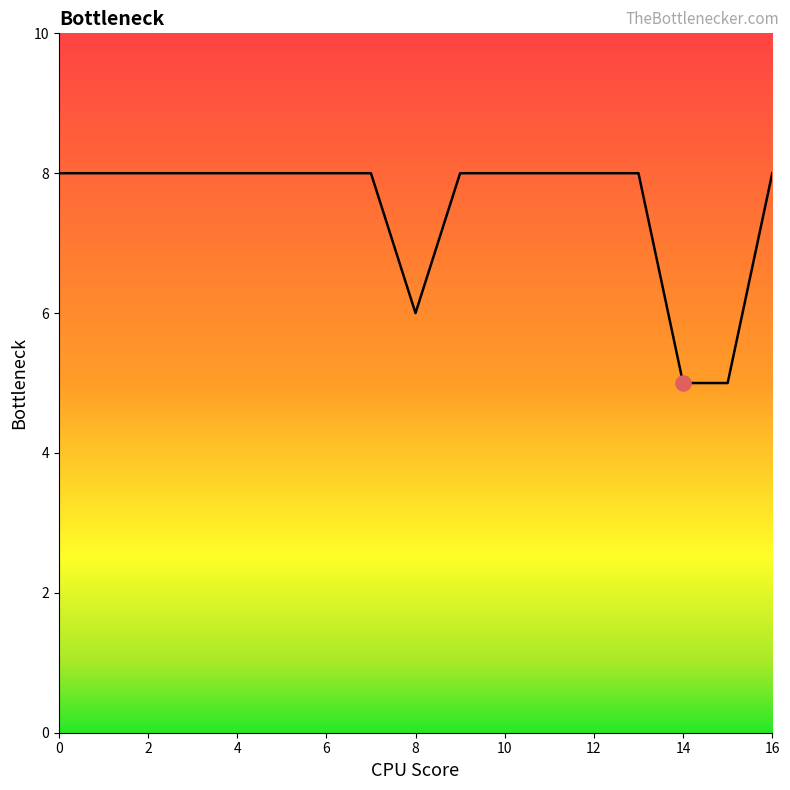

What is the difference between the maximum and minimum values?

3